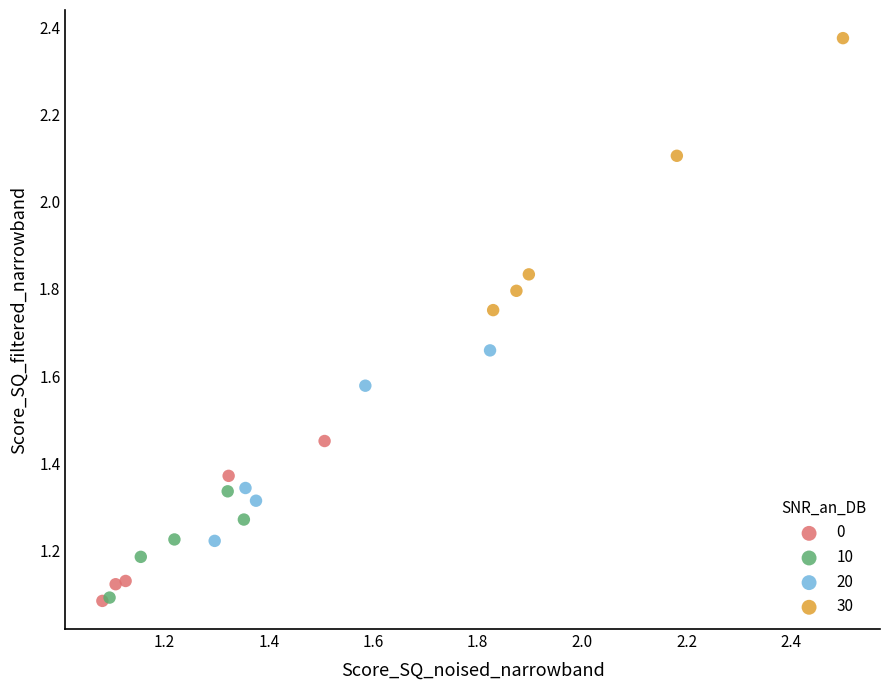

Which series reaches the maximum Y coordinate?

30